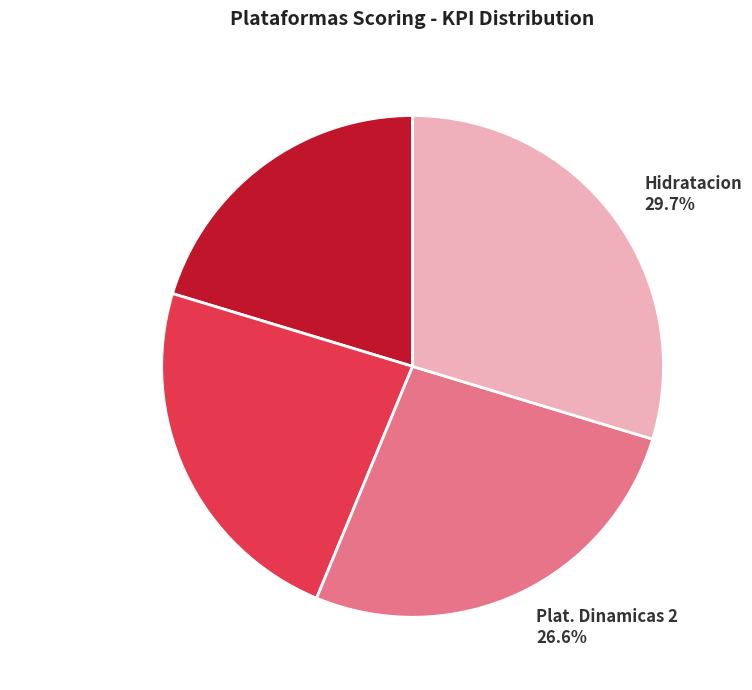

Rank the categories by value from highest to lowest.

Hidratacion, Plat. Dinamicas 2, Plat. Dinamicas 1, Comidas